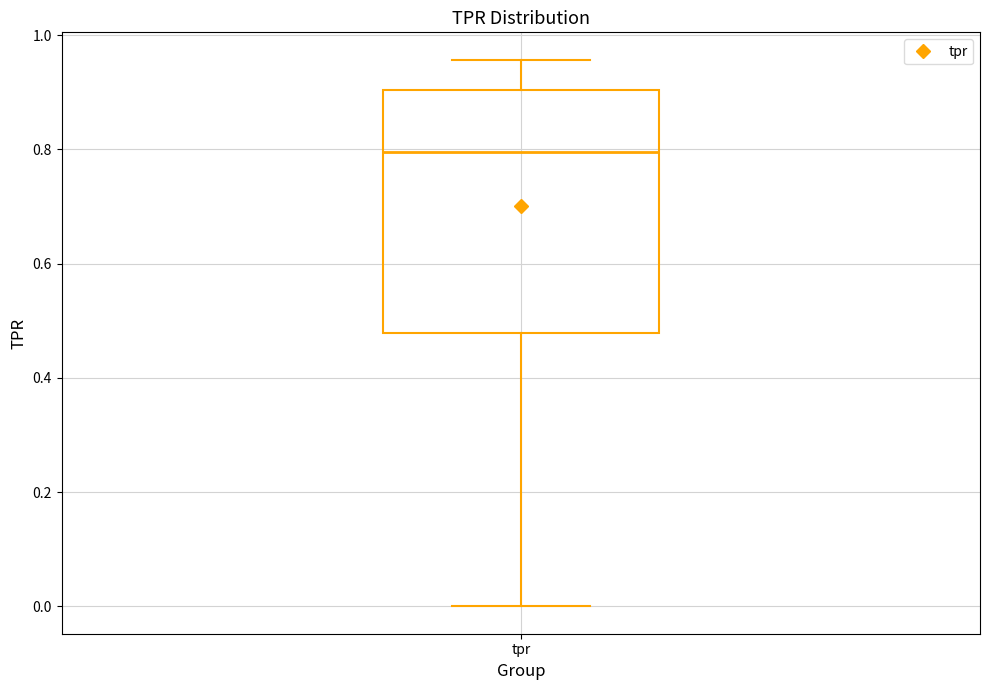

Read this box plot against the y-axis: the position of the median line, the range covered by the box, and the ends of both whiskers. The values are not printed on the chart, so give them approximately, as read against the axis.

median 0.80, box 0.48 to 0.90, whiskers 0.00 to 0.96